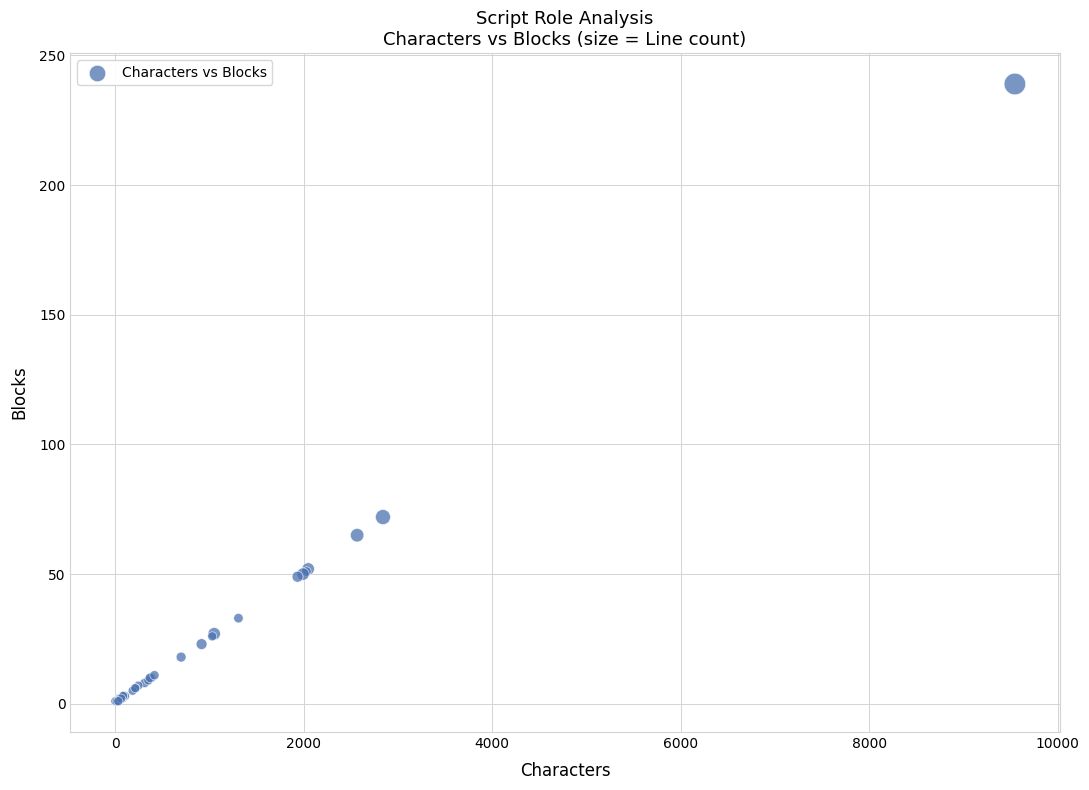

What Y value in the scatter plot is closest to 120?

72